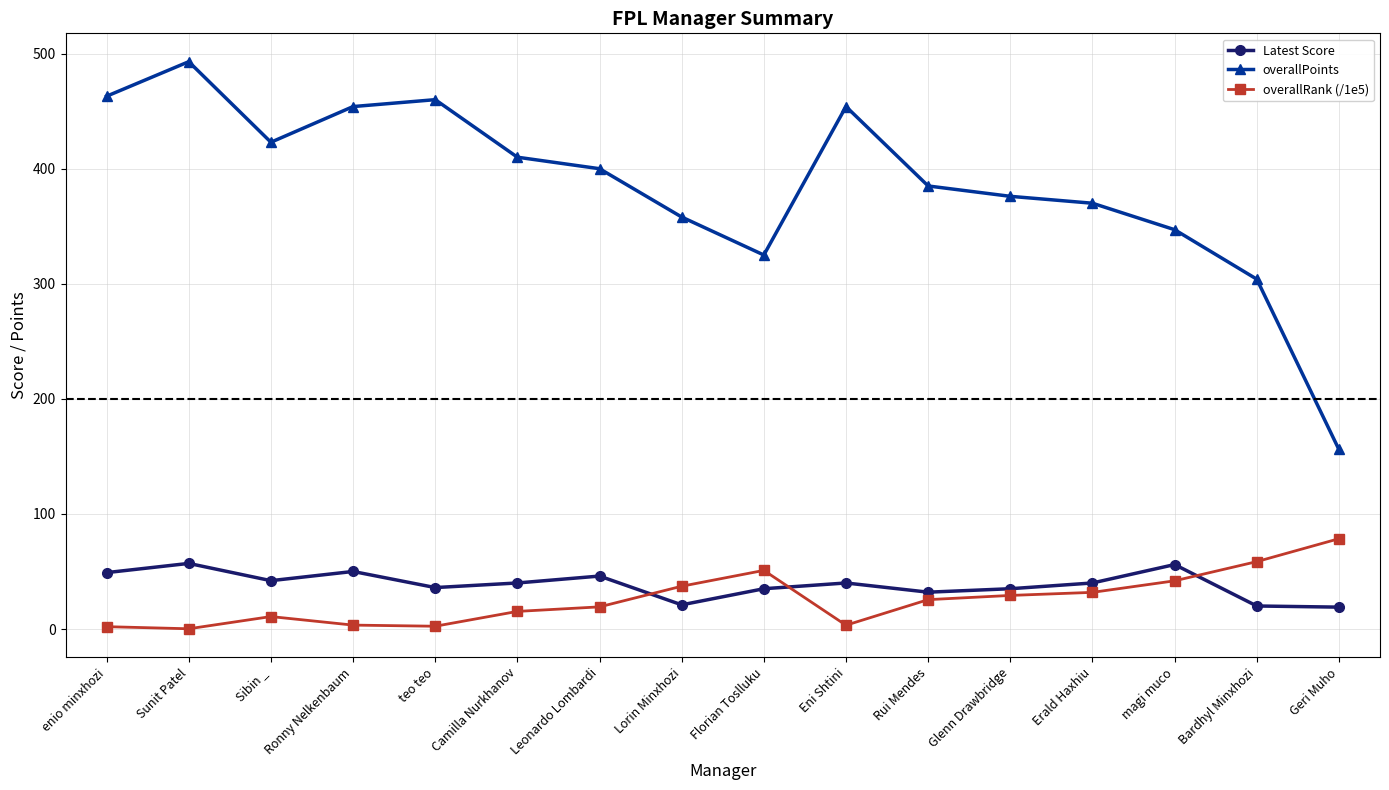

How many lines are shown in the chart?

3